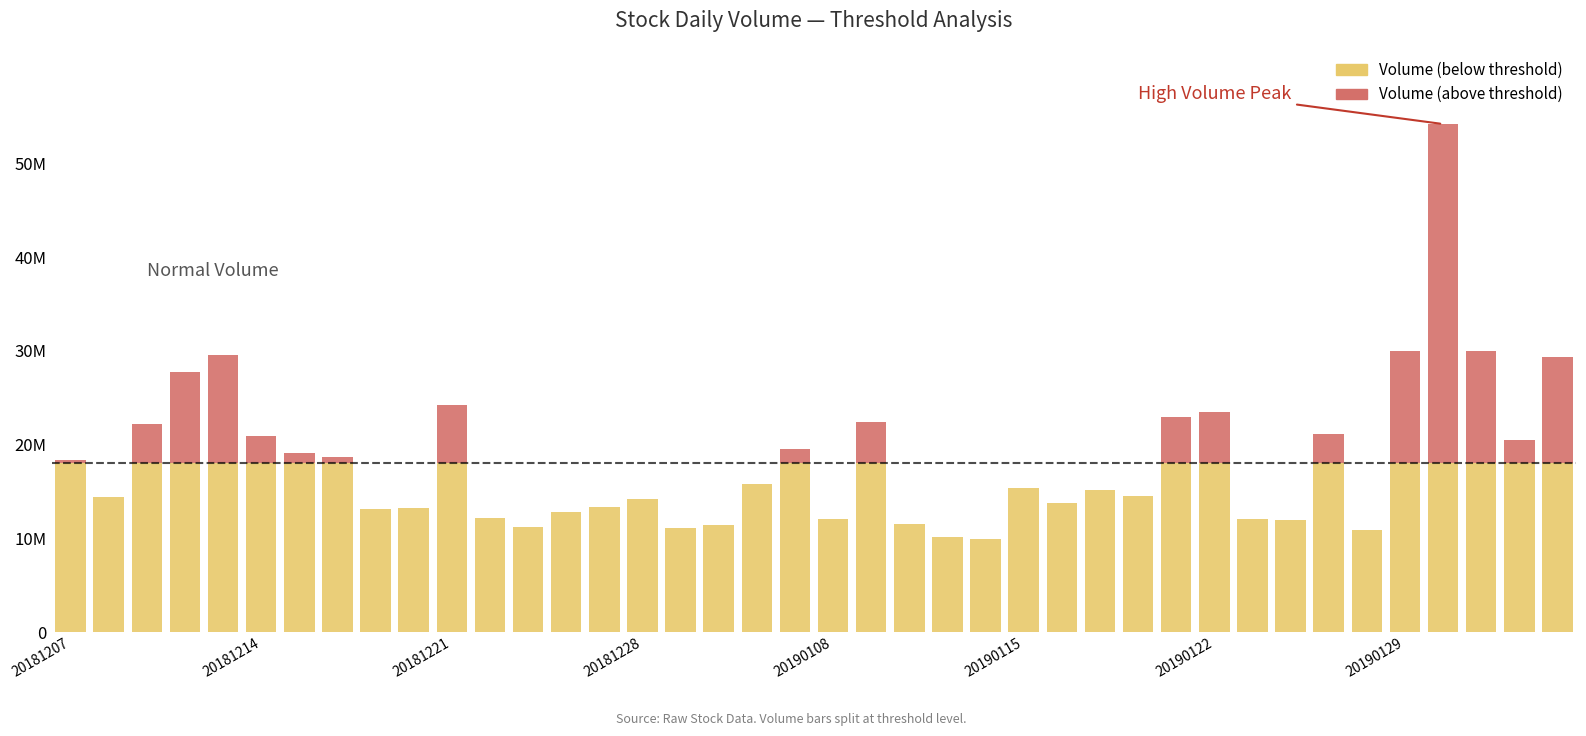

Are the bars horizontal?

No